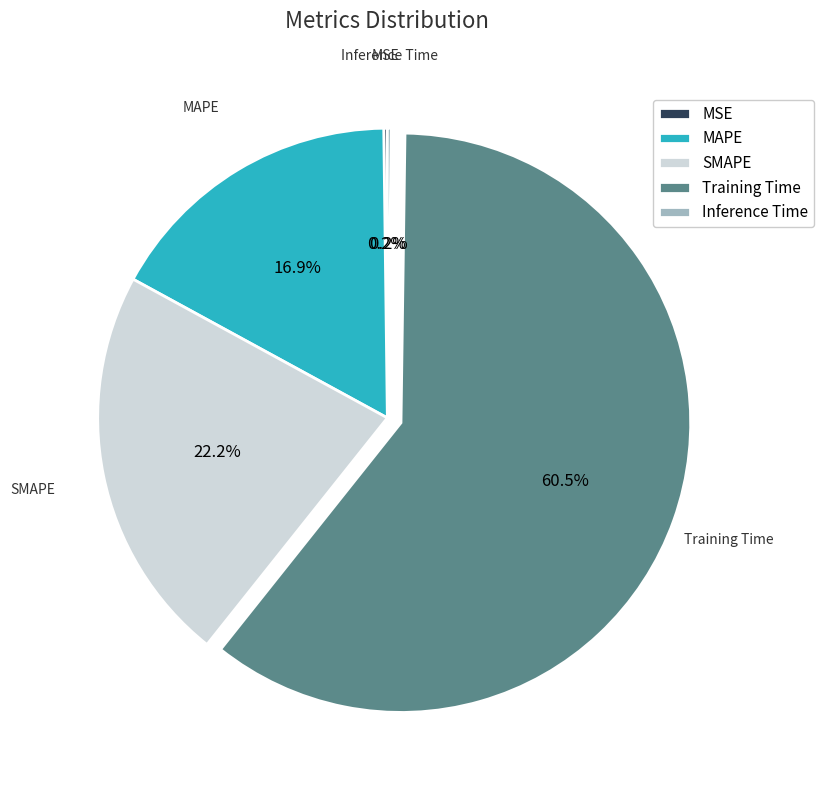

Between MAPE and Training Time, which is larger?

Training Time